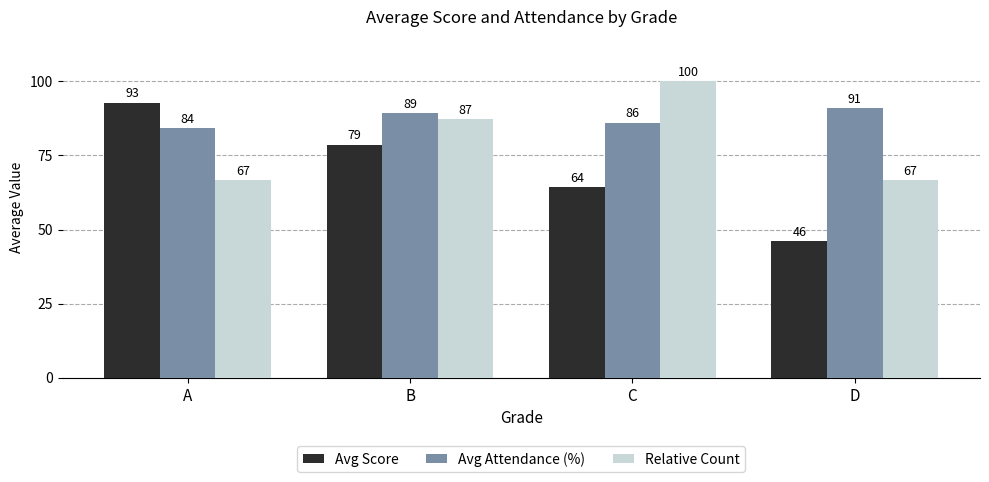

Rank the series by their maximum value, from highest to lowest.

Relative Count, Avg Score, Avg Attendance (%)